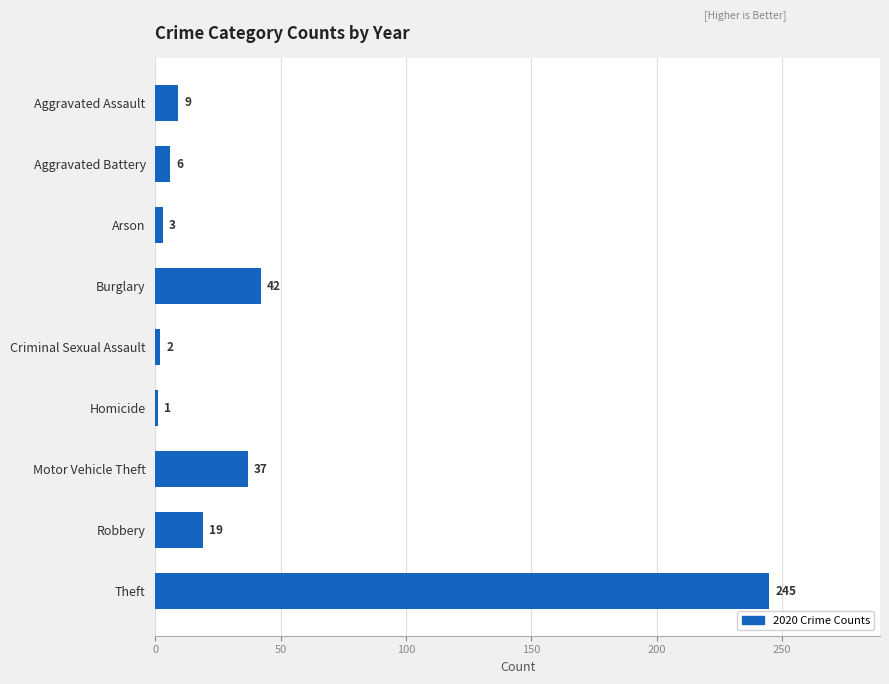

List the labels in order of value, smallest first.

Homicide, Criminal Sexual Assault, Arson, Aggravated Battery, Aggravated Assault, Robbery, Motor Vehicle Theft, Burglary, Theft